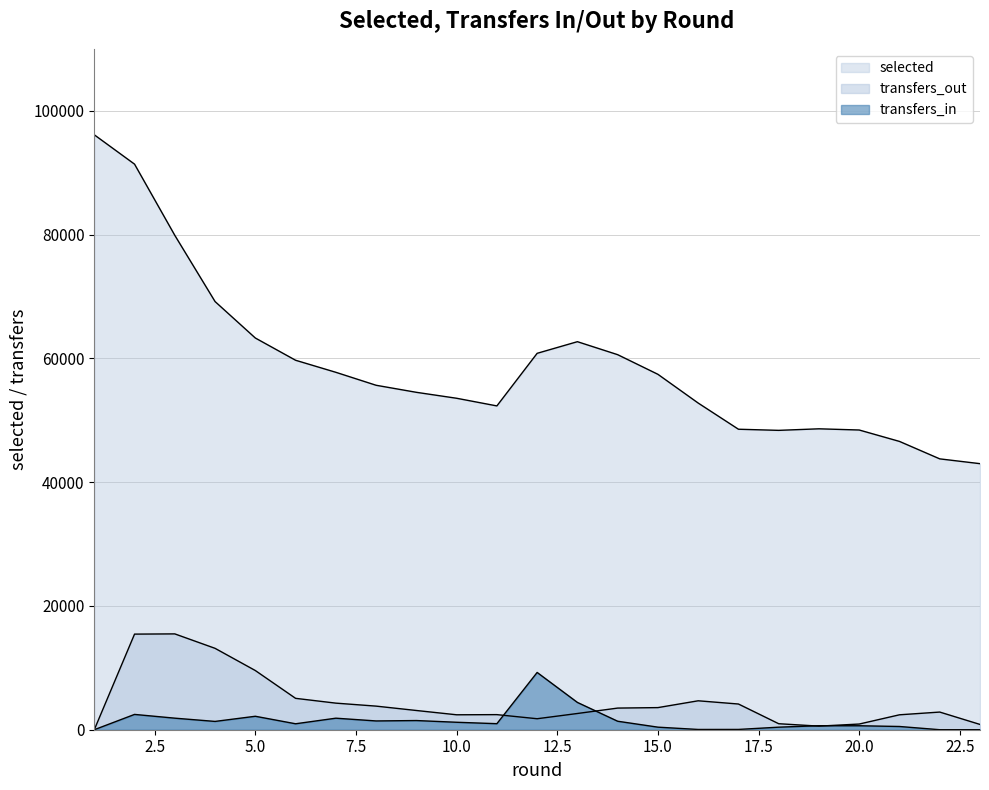

Which category has the lowest value across all series?

1